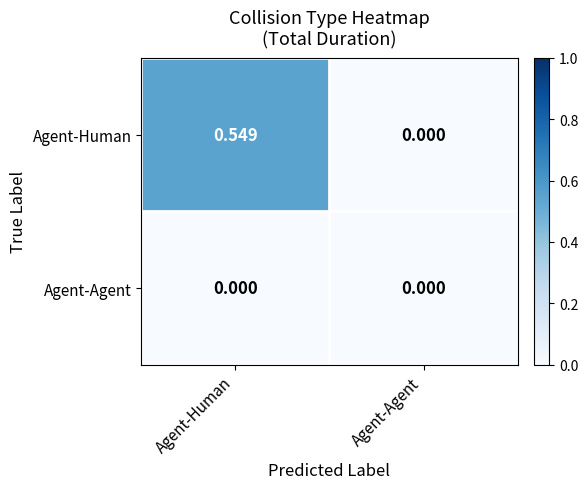

List the series in order of their peak value, highest first.

Agent-Human, Agent-Agent